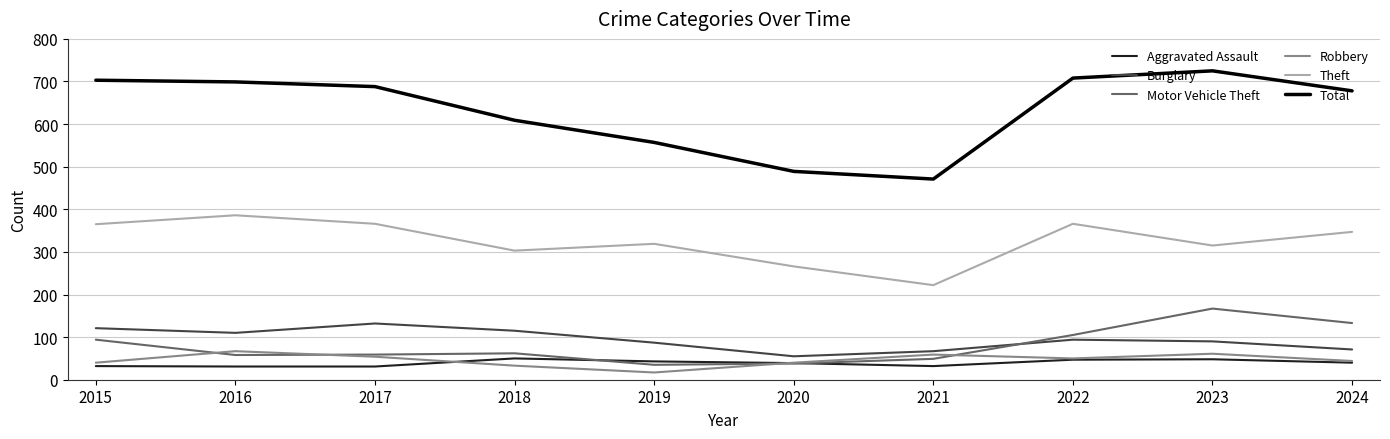

What is the greatest value displayed?

725